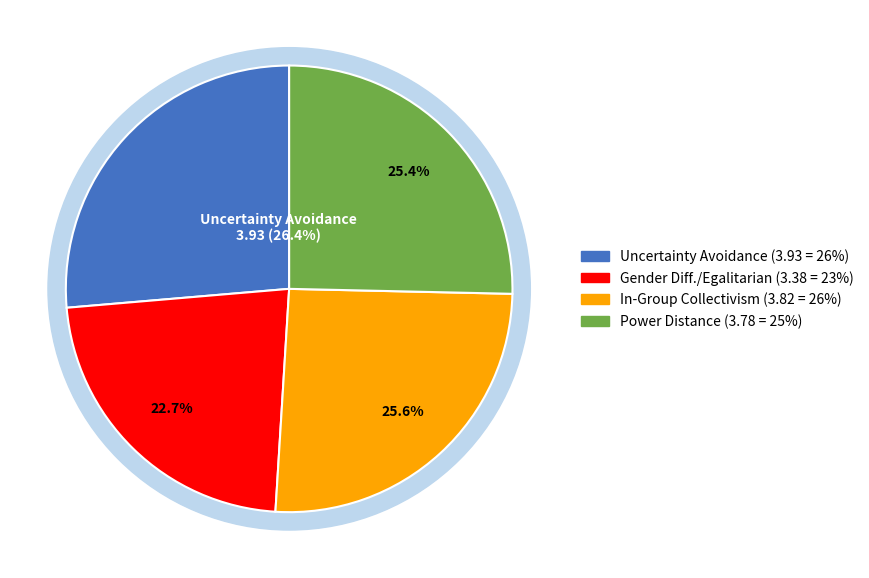

The In-Group Collectivism / Collectivism 2 slice represents 12% of the pie. True or false?

False